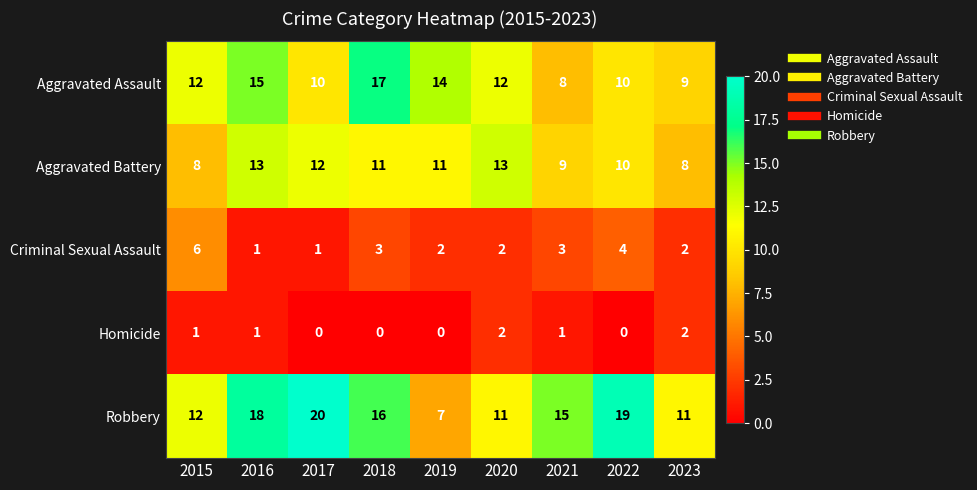

The Homicide series shows 2 at 2020. True or false?

True